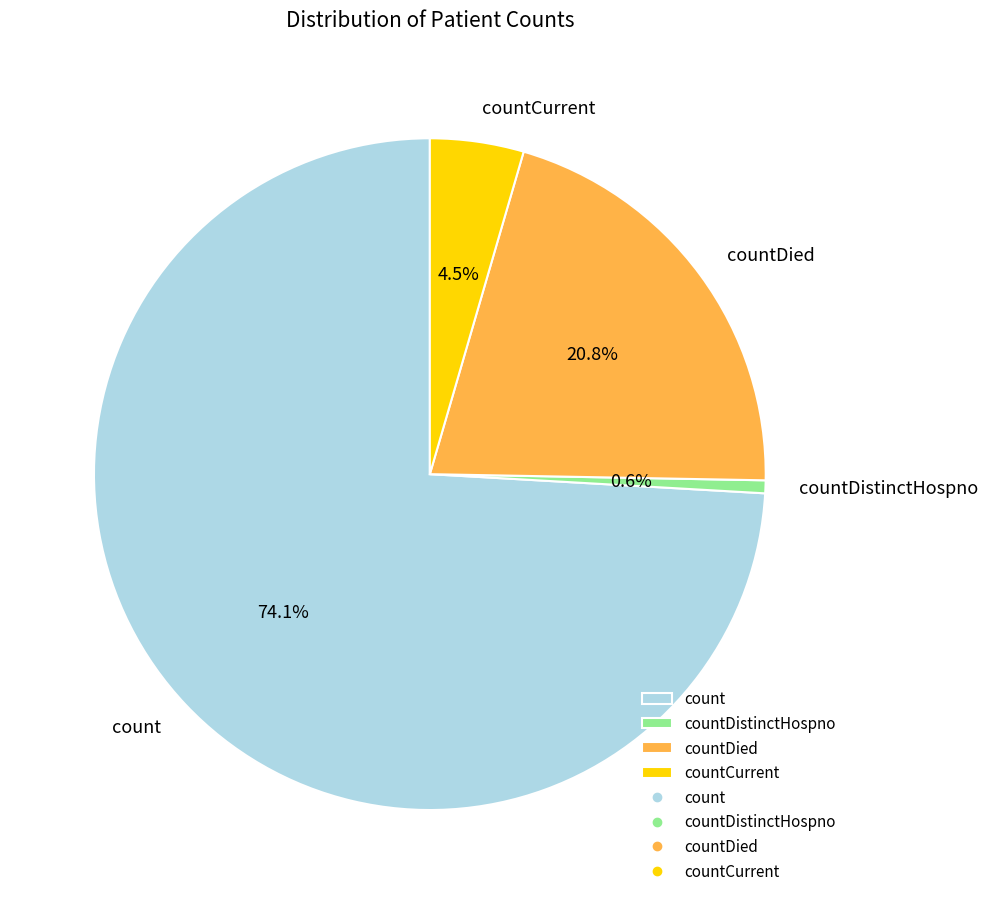

What is the ratio of the value at count to the value at countDied?

3.6